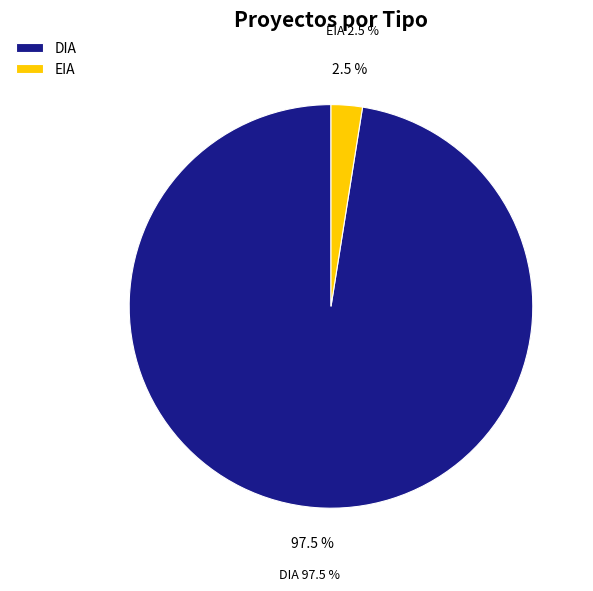

True or false: EIA accounts for 11% of the total.

False